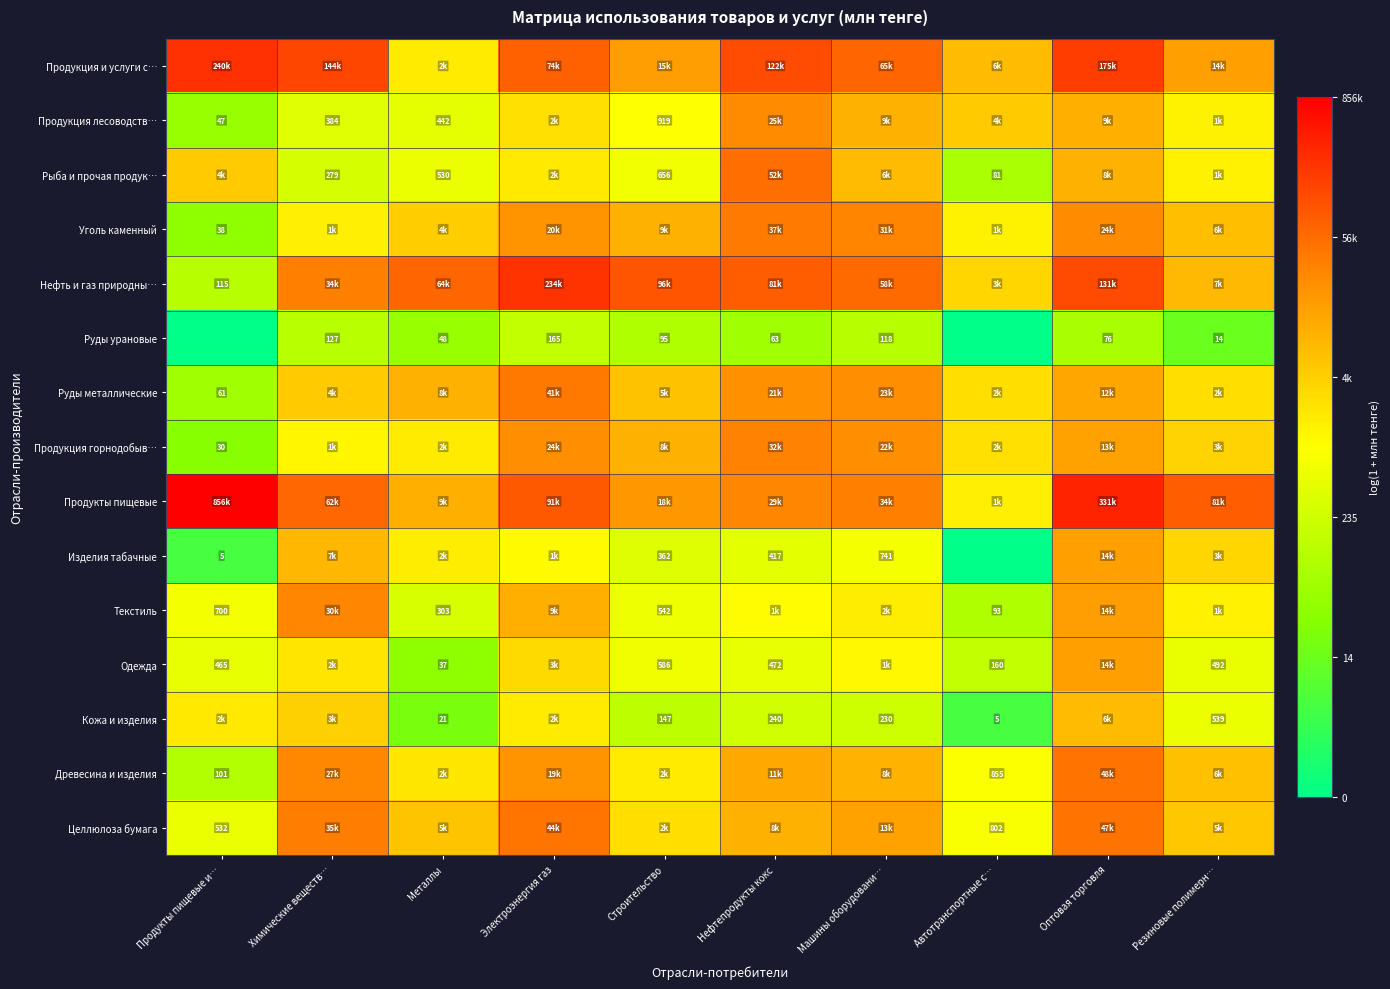

Is the value of Кожа и изделия at Нефтепродукты кокс greater than the value of Одежда at Строительство?

No